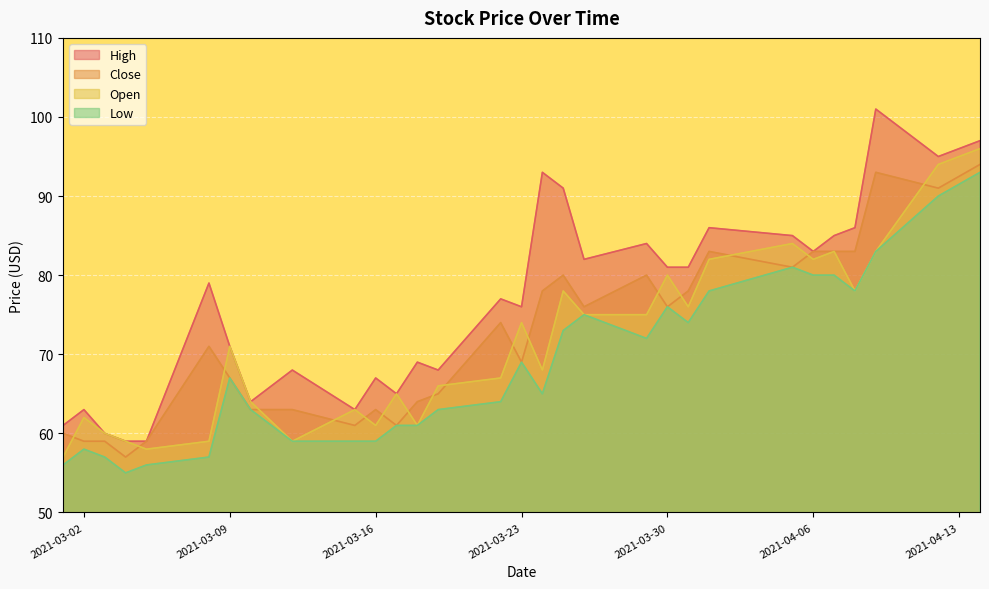

How many lines are shown in the chart?

4